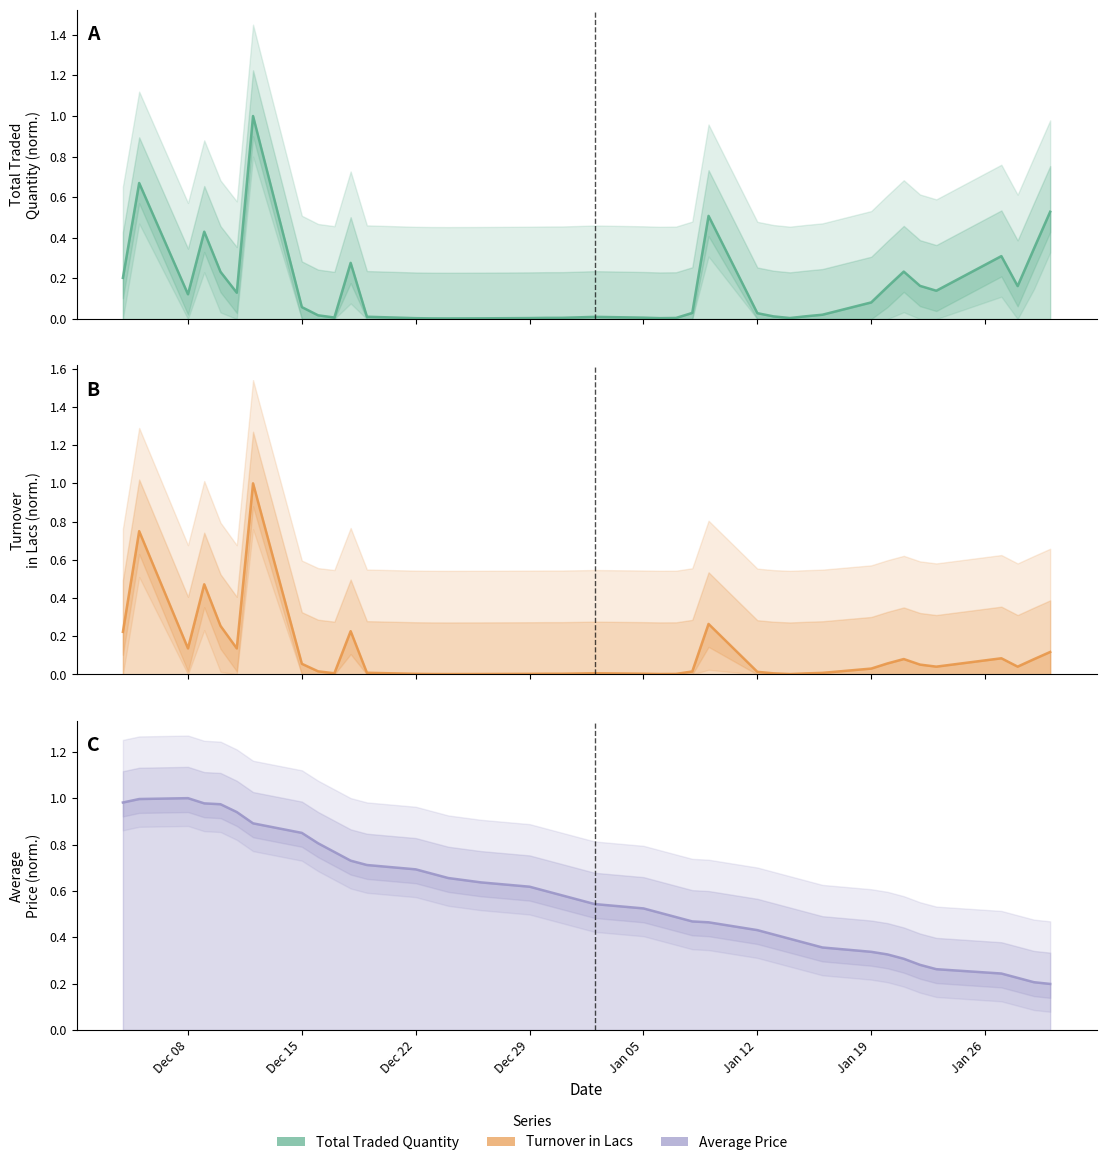

Is the value of Average Price at 2014-12-26 greater than the value of Total Traded Quantity at 2015-01-21?

Yes